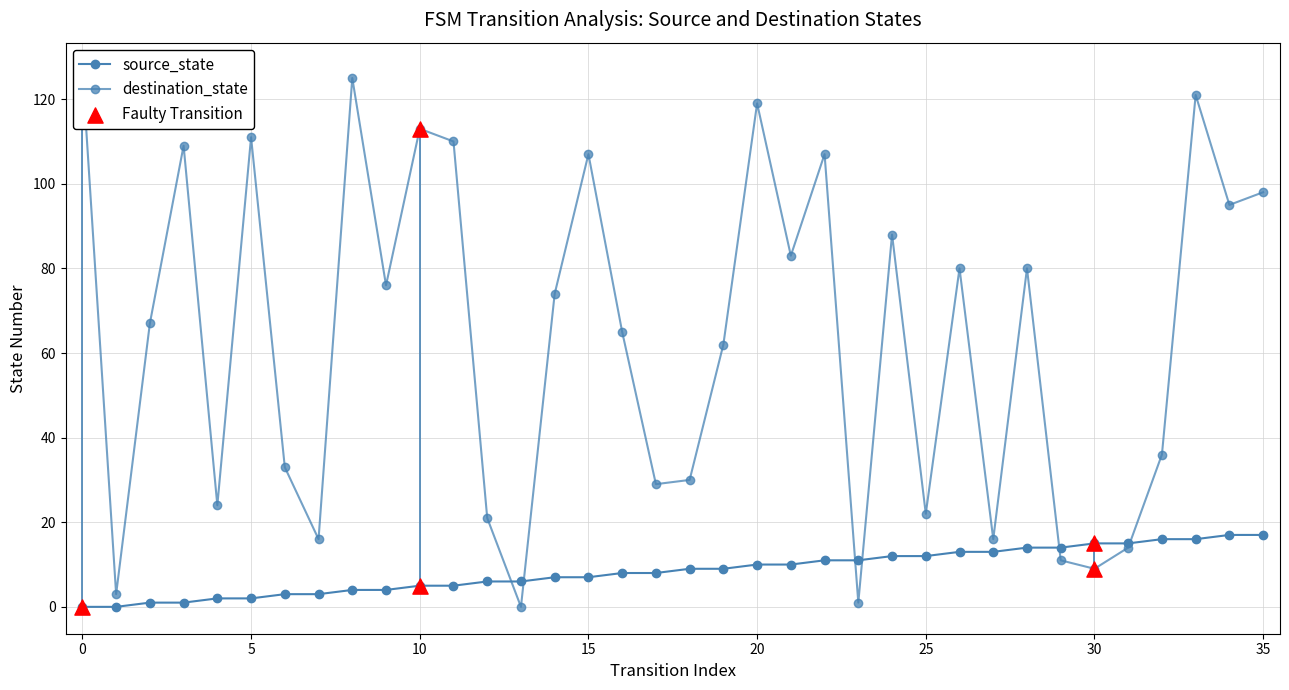

Which series reaches the maximum Y coordinate?

destination_state